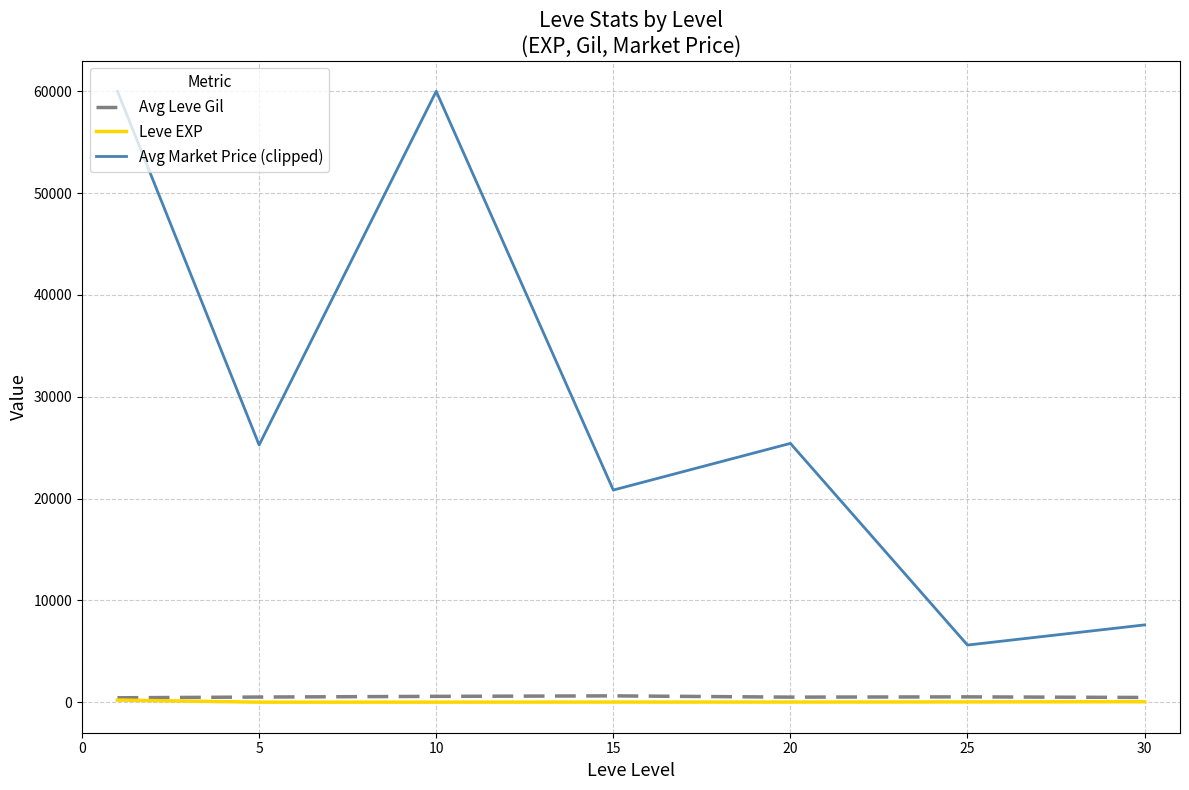

True or false: Avg Market Price (clipped) and Leve EXP intersect in this chart.

False